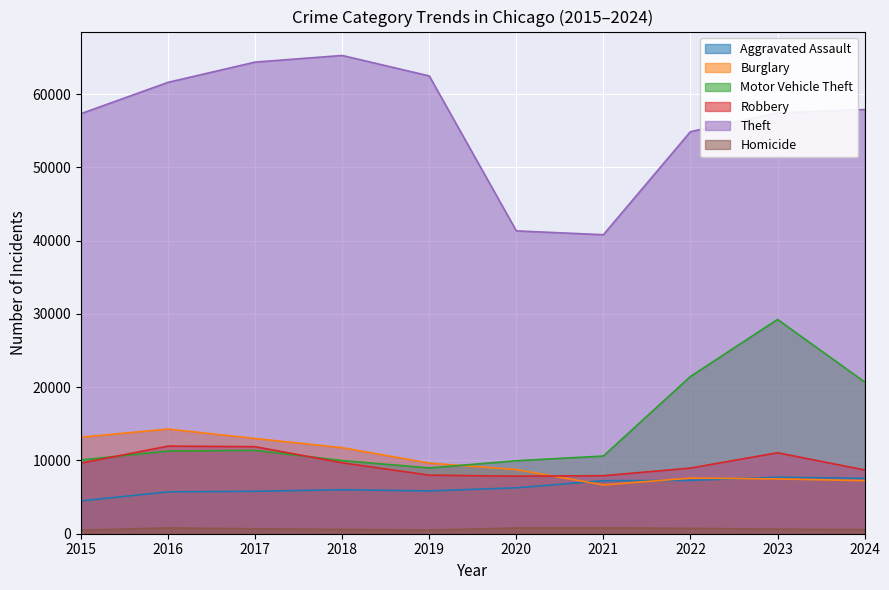

At which category is the sum across all series the highest?

2023